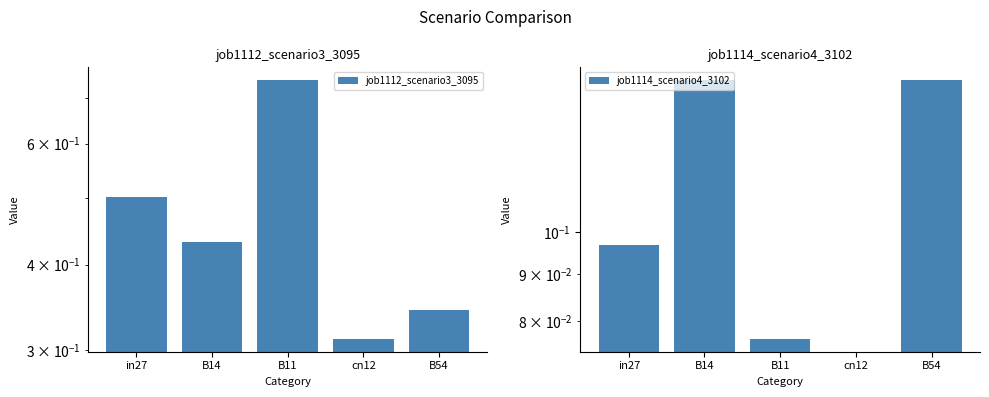

Are the bars grouped side by side (vs. stacked)?

Yes